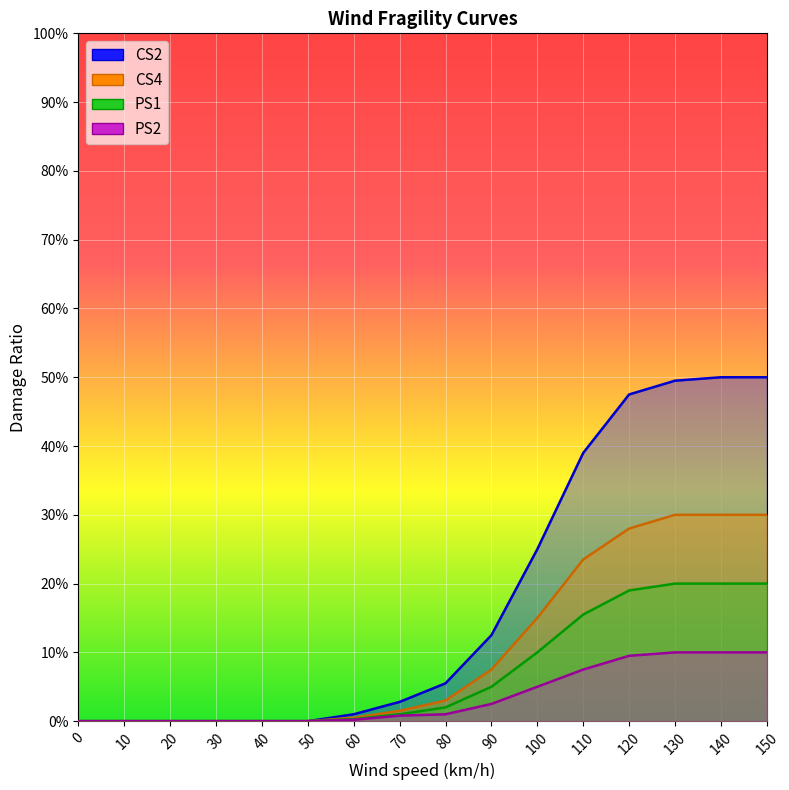

True or false: CS2 and PS1 intersect in this chart.

False